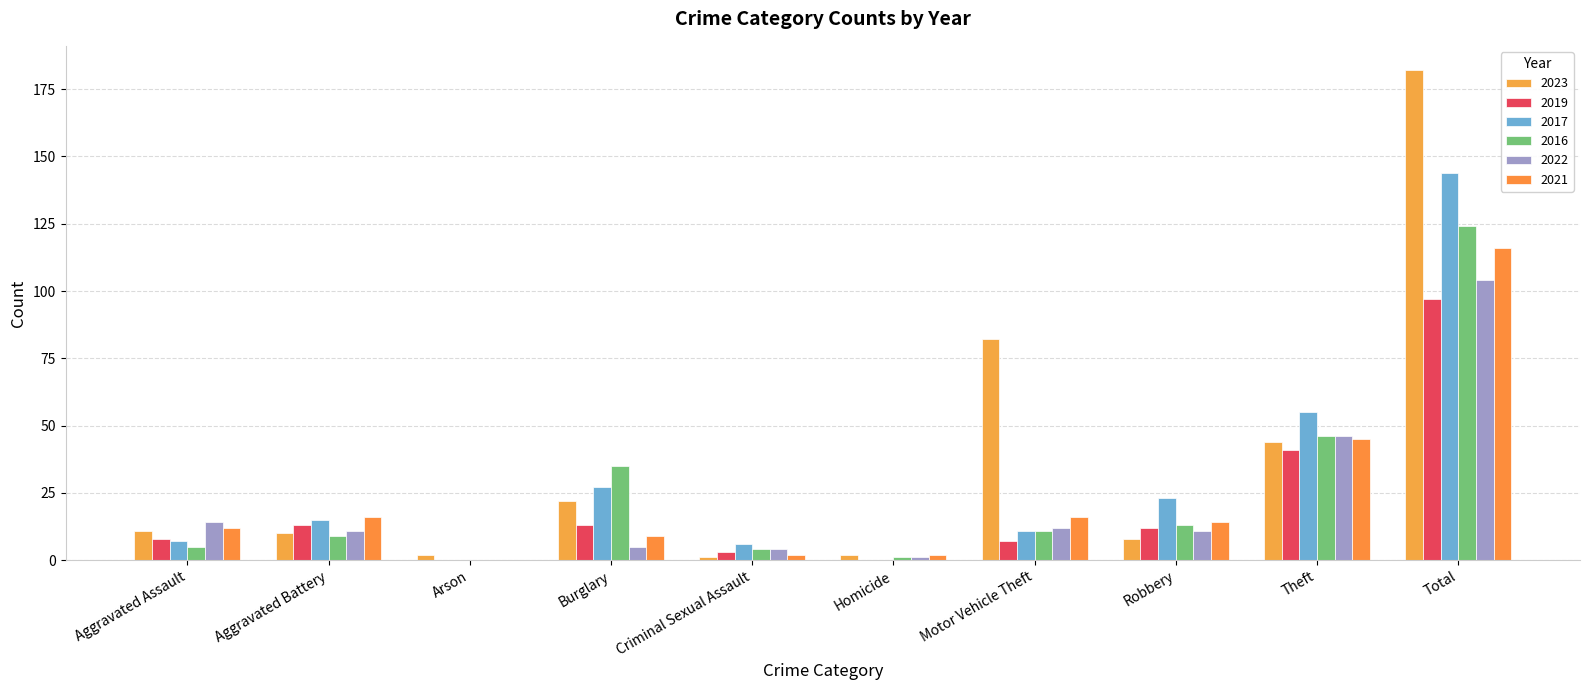

Does the chart contain stacked bars?

No